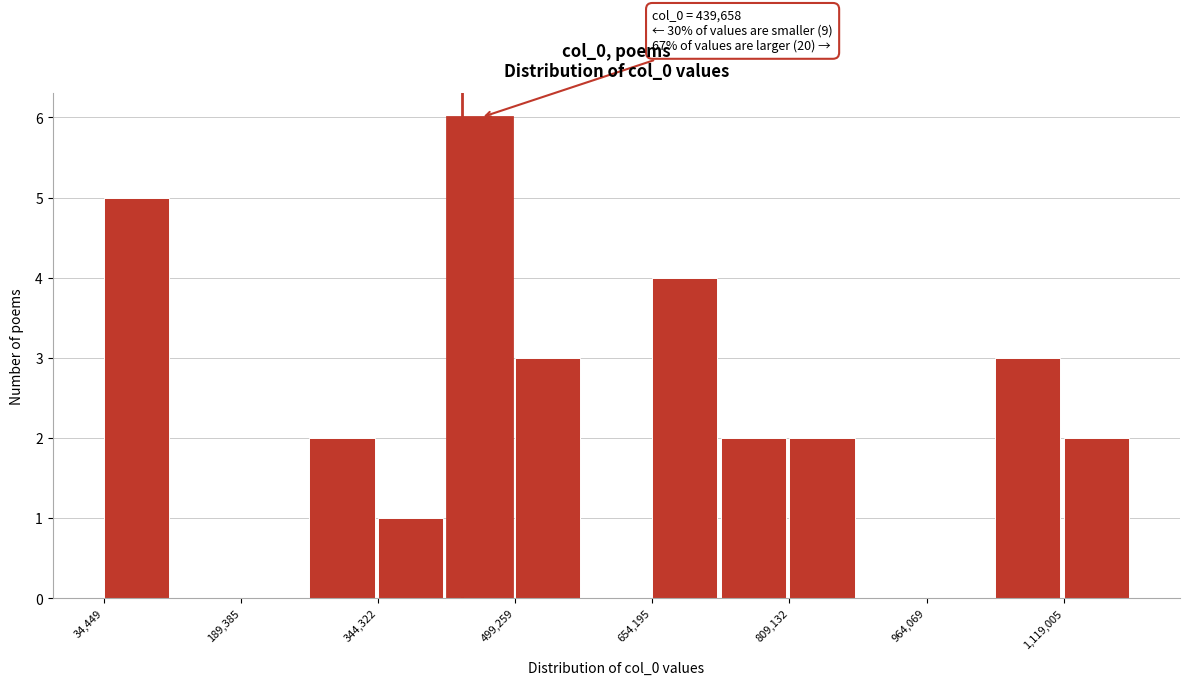

Around what value on the x-axis is the tallest bar? Give the approximate position of its centre, as read against the axis.

460000